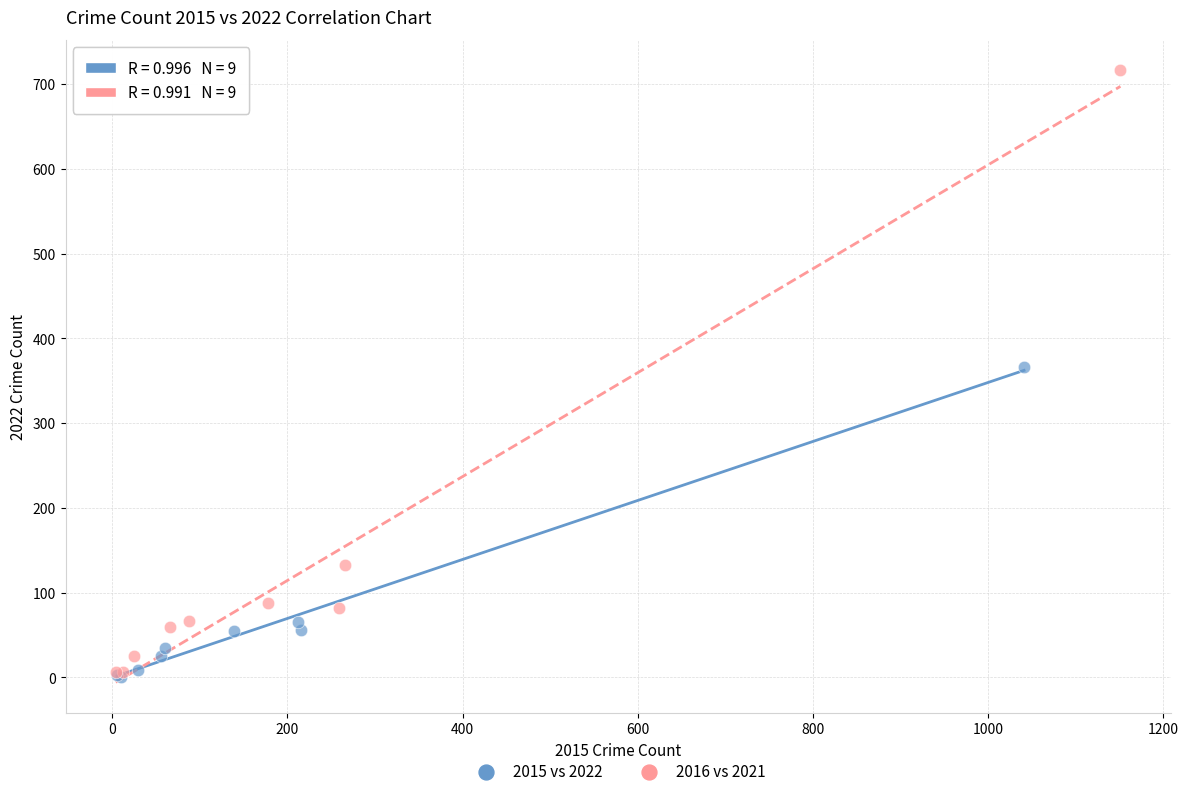

Which series has the largest Y range (max minus min)?

2016 vs 2021